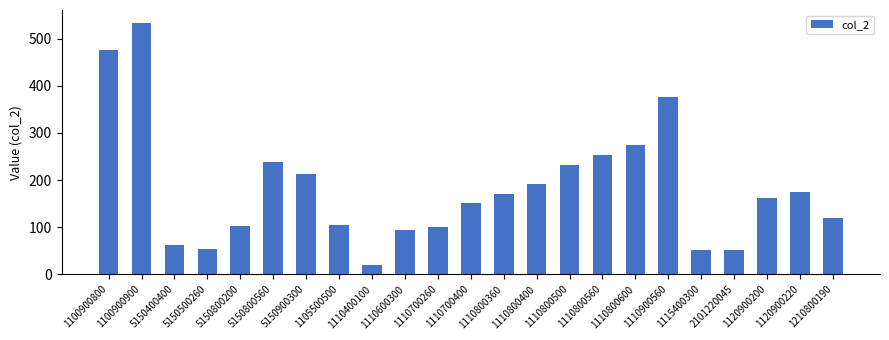

The chart shows a value of 95.0 at 1110600300. True or false?

True